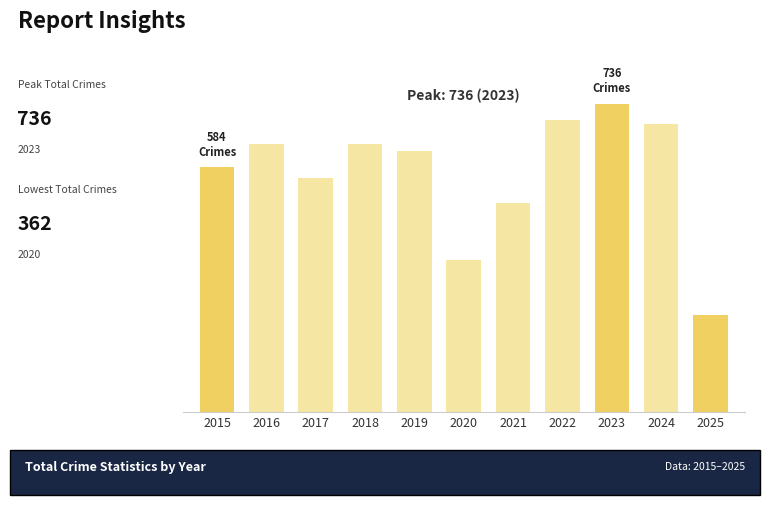

Where does the data first go above 624?

2016